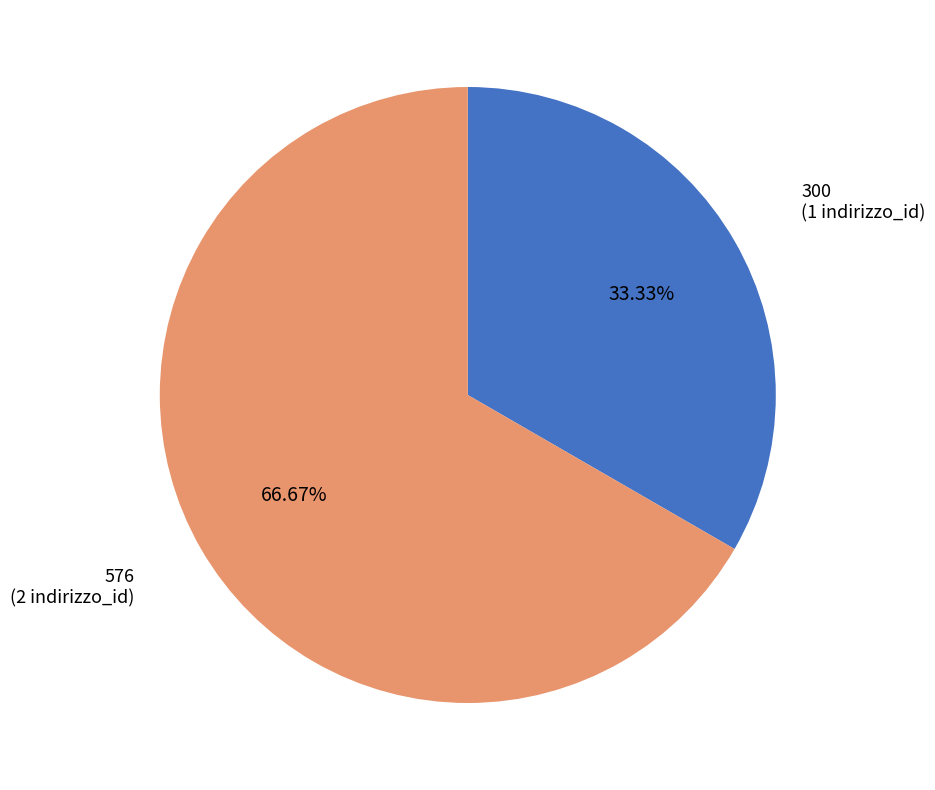

Does any single category account for the majority?

Yes